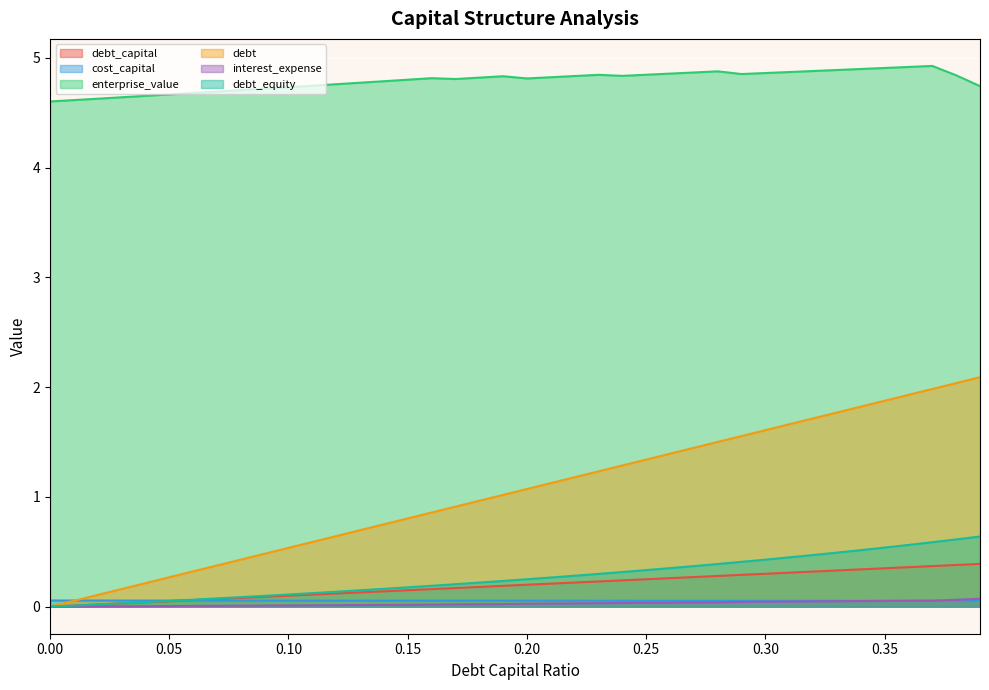

Rank the series at 0.0 from highest to lowest value.

enterprise_value, cost_capital, debt_capital, debt, interest_expense, debt_equity